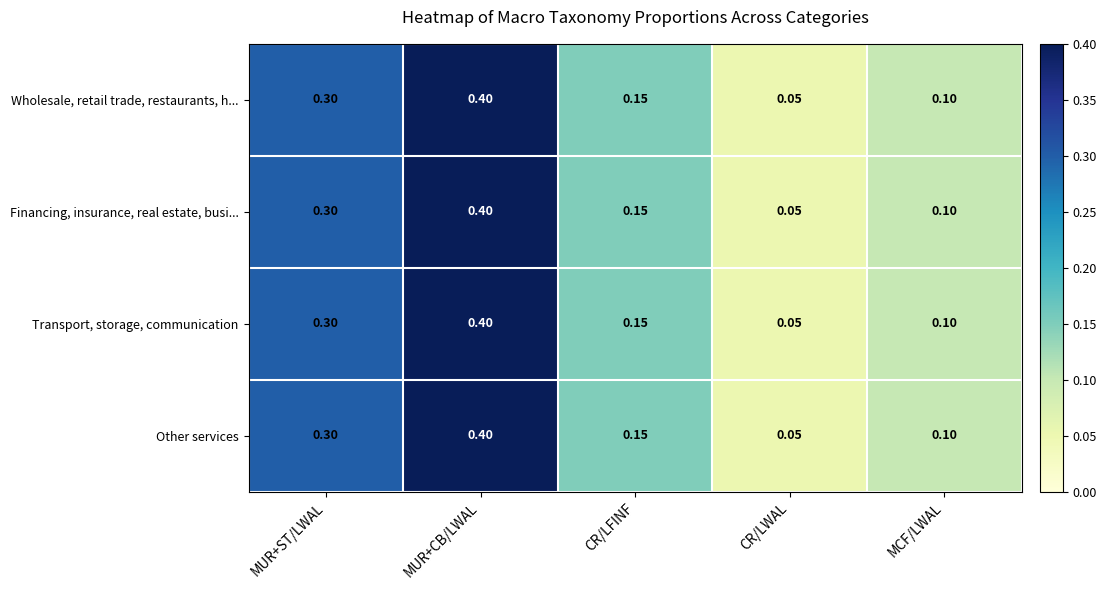

How many categories are shown in the chart?

5